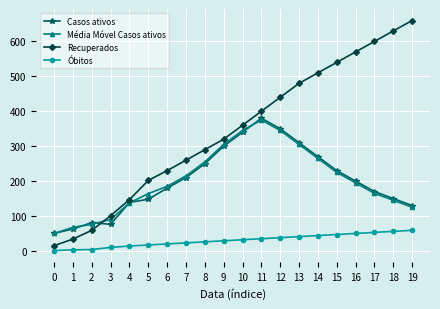

Does the chart have visible grid lines?

Yes